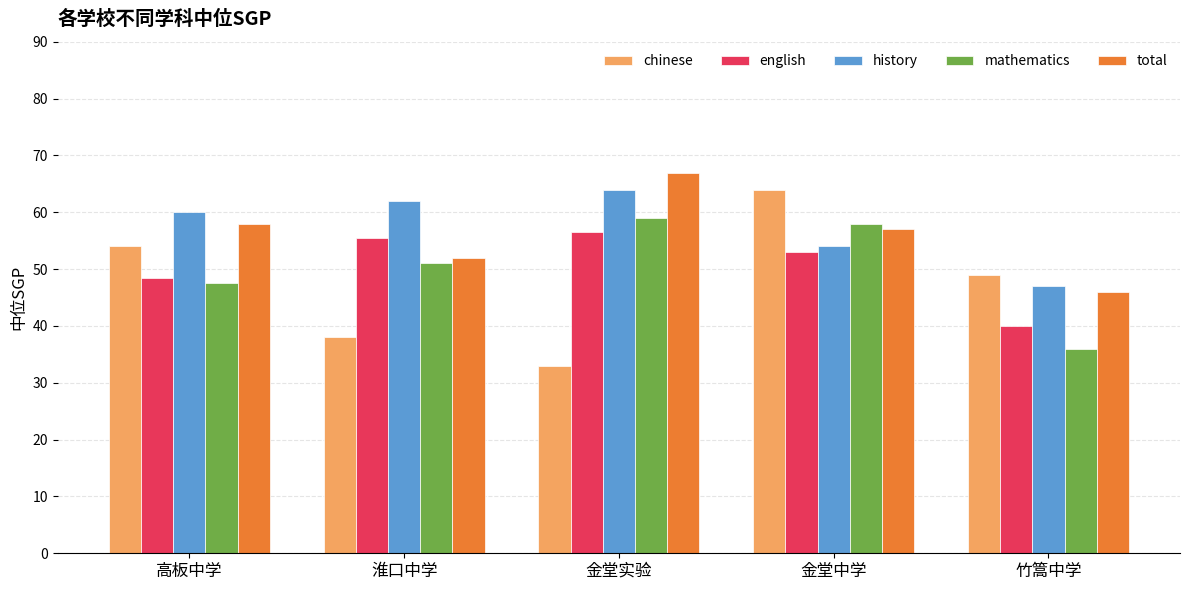

What is the total value across all series at 高板中学?

268.0